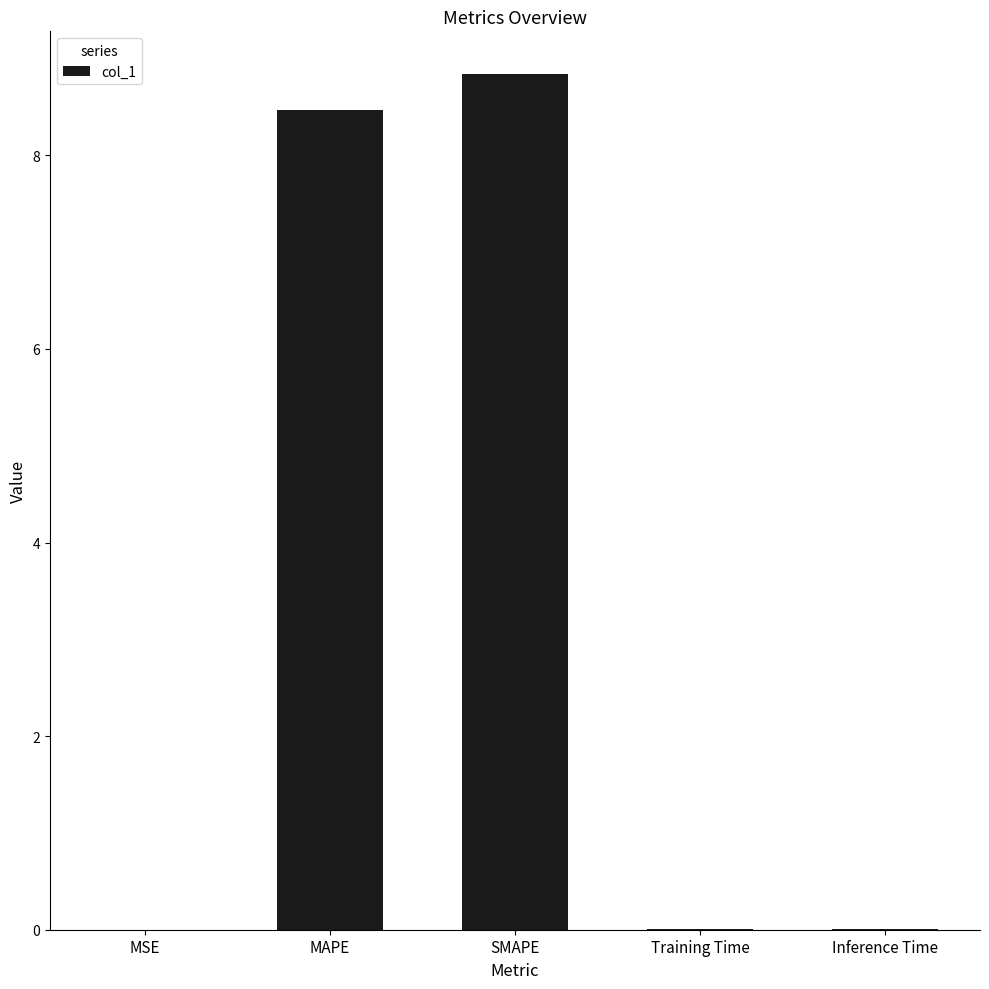

What is the average value?

3.5